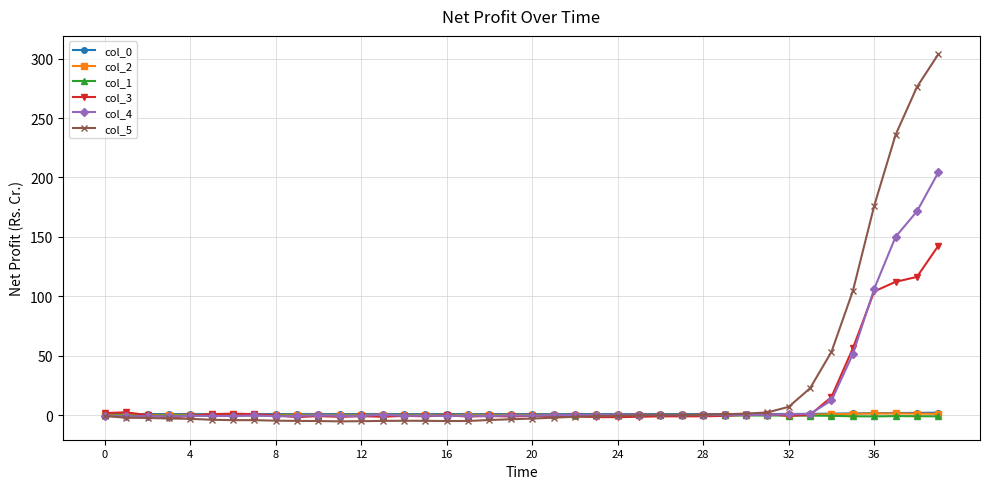

At how many categories does at least one series exceed 32?

6